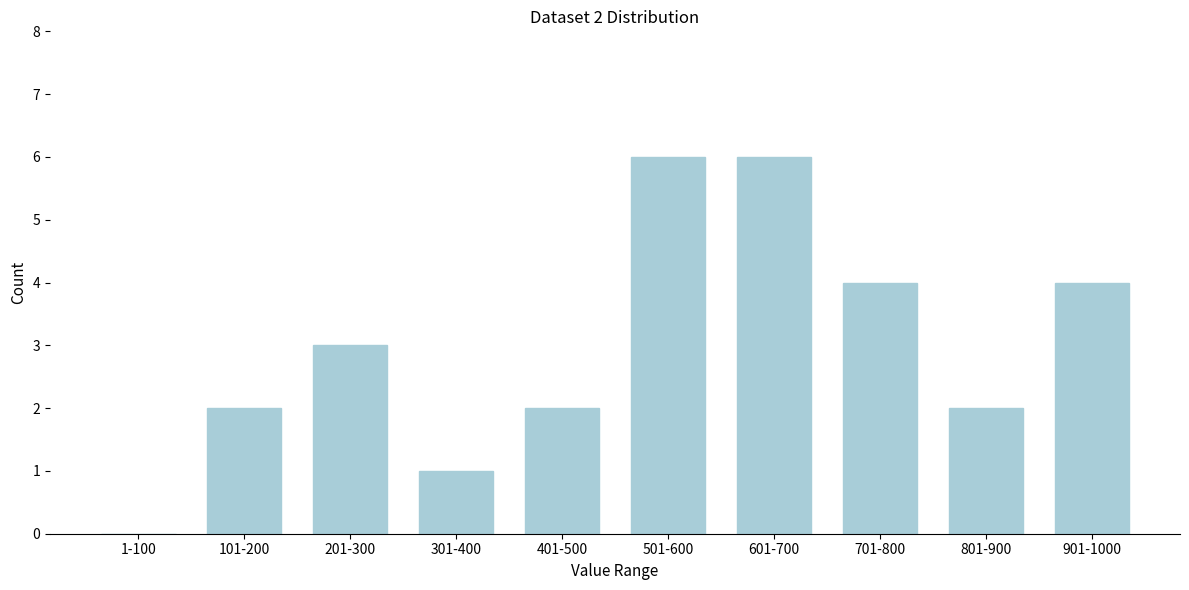

Reading left to right, list all the values displayed in this chart.

1-100=0	101-200=2	201-300=3	301-400=1	401-500=2	501-600=6	601-700=6	701-800=4	801-900=2	901-1000=4